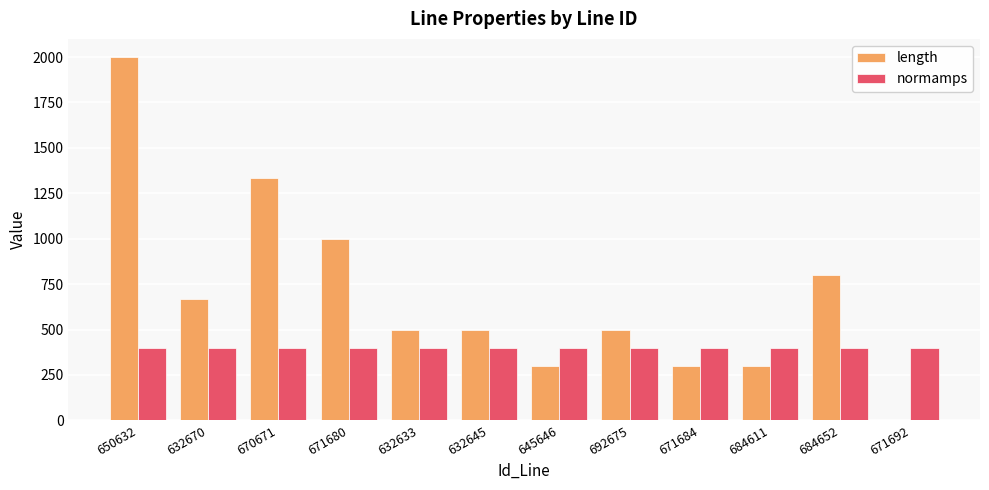

Which series changed the most between 632633 and 671692?

length